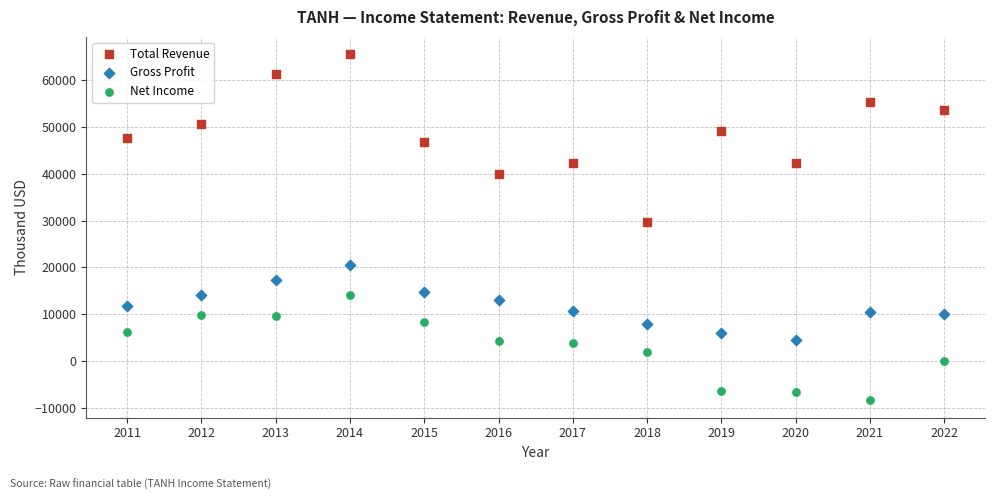

Across all data points, what is the range of Y values (max minus min)?

73900